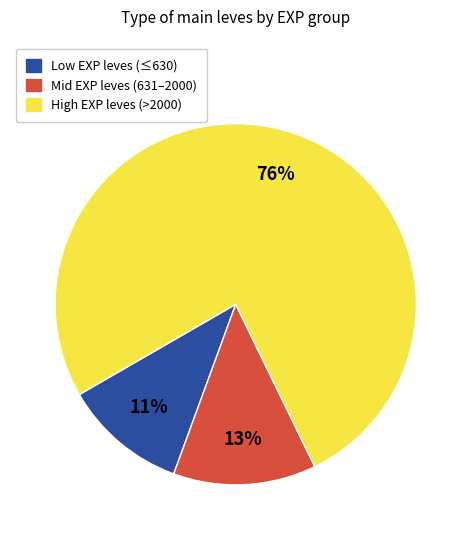

How many segments does this pie chart have?

3